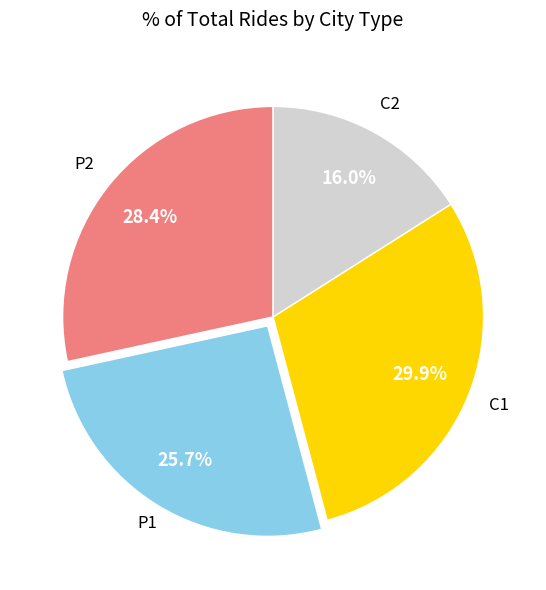

Is there any slice that represents more than half of the pie?

No